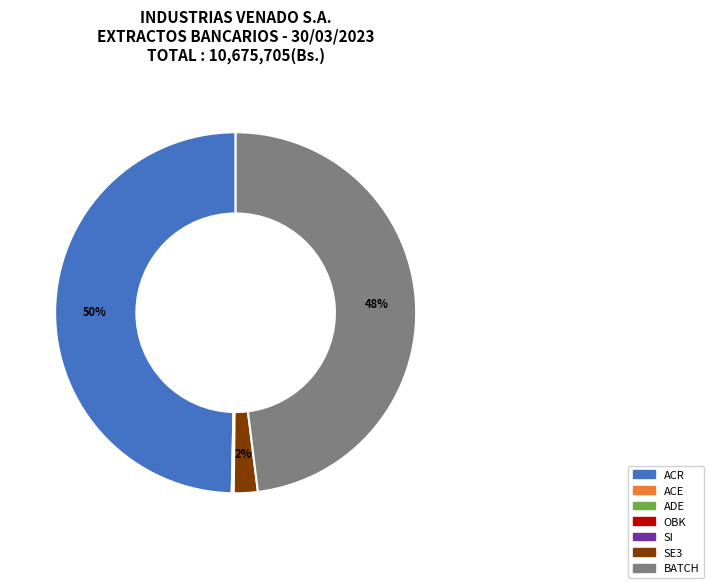

Is it true that ACR is 50% of the pie?

True